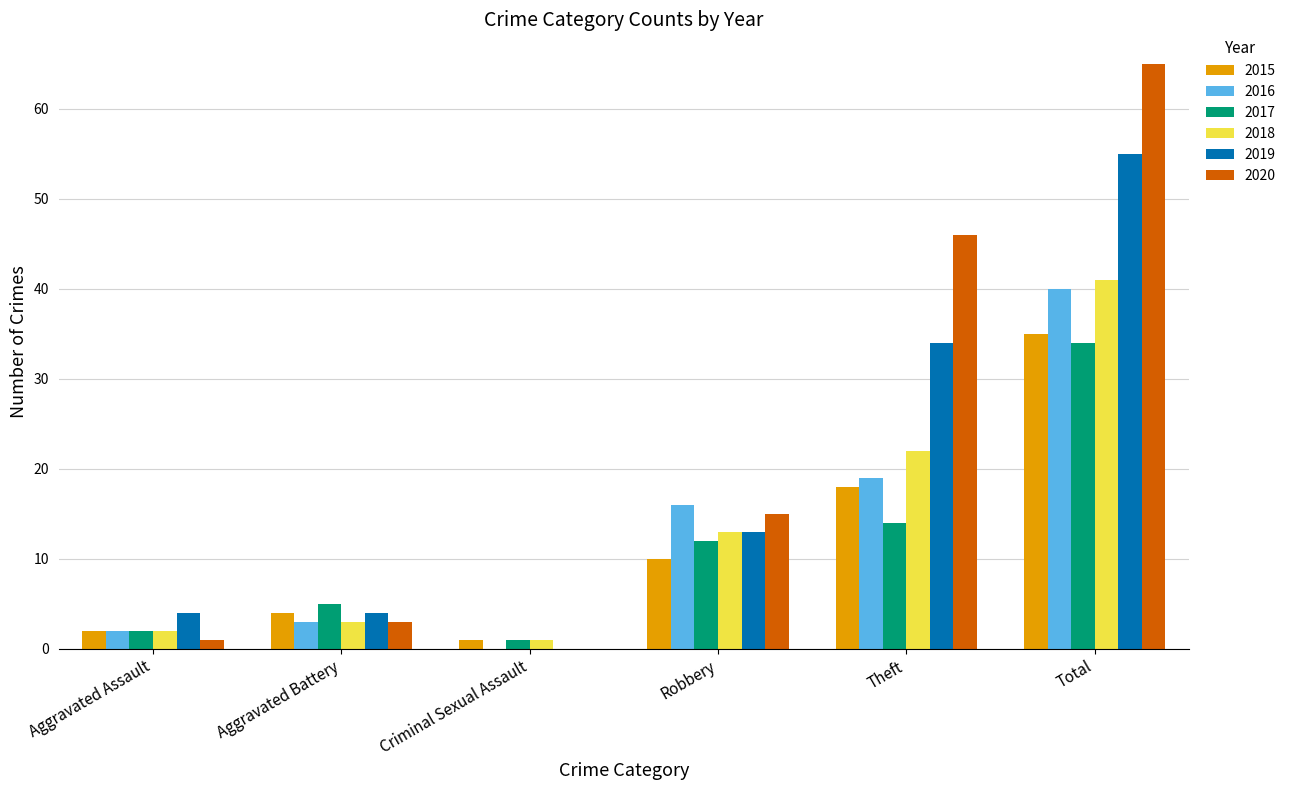

What is the total value across all series at Theft?

153